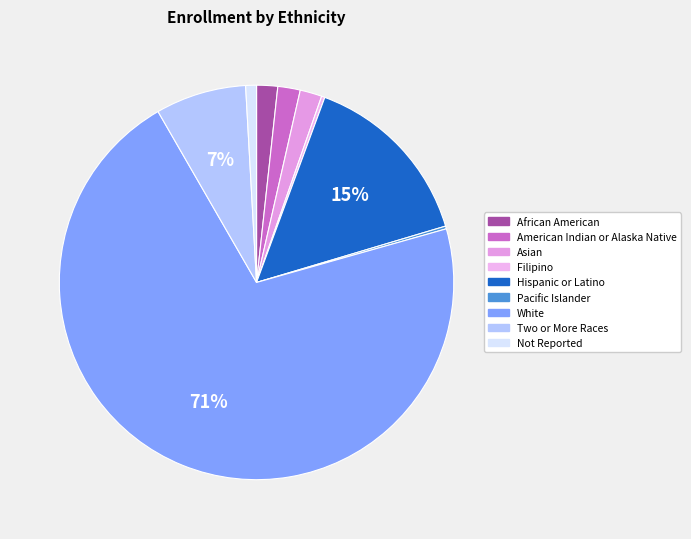

What percentage is NOT represented by Filipino?

99.7%